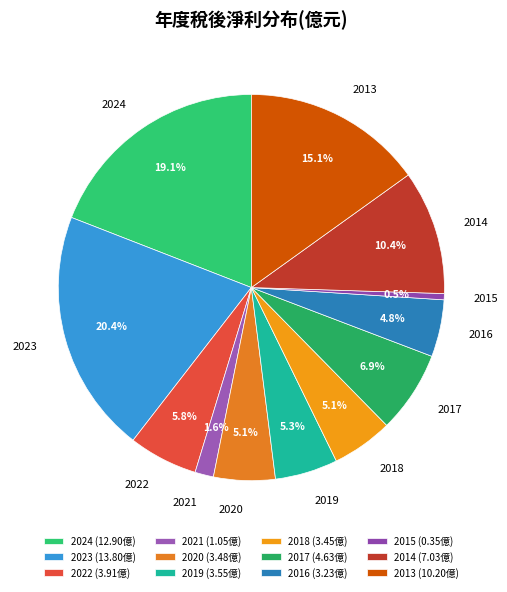

To the nearest percent, what is the difference between the largest and smallest slice percentages?

20%